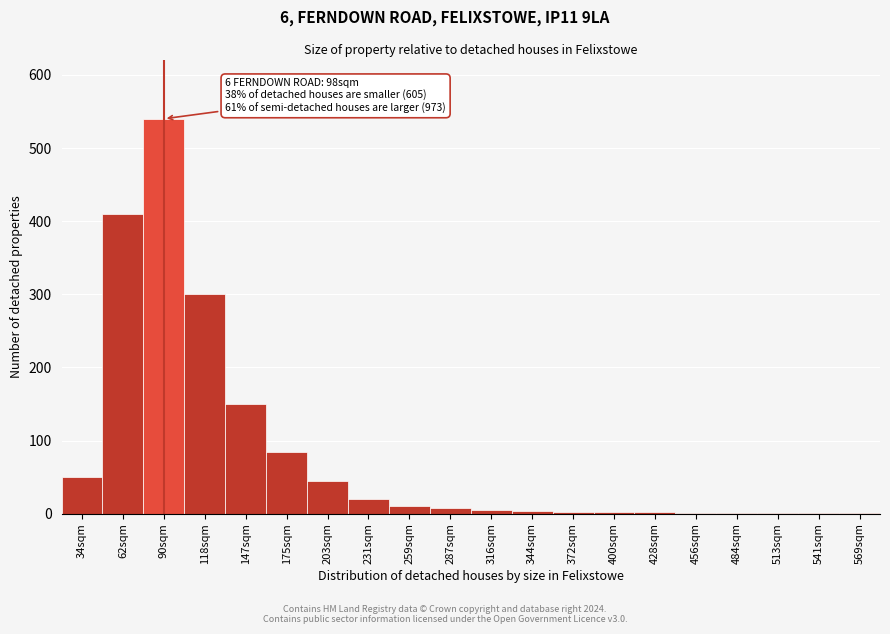

What is the sum of all values?

1639